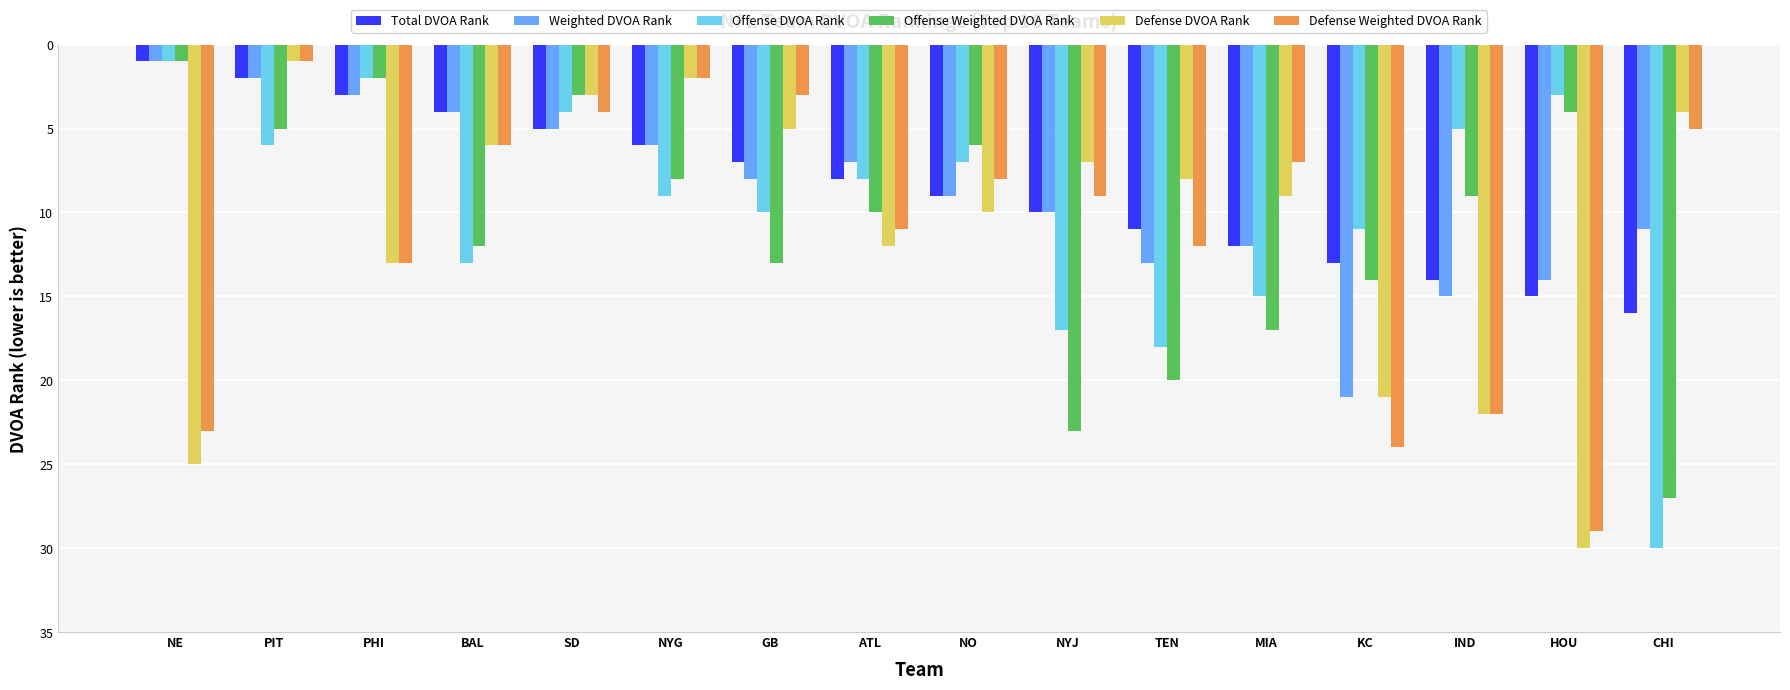

List the labels in order of Defense Weighted DVOA Rank value, largest first.

HOU, KC, NE, IND, PHI, TEN, ATL, NYJ, NO, MIA, BAL, CHI, SD, GB, NYG, PIT